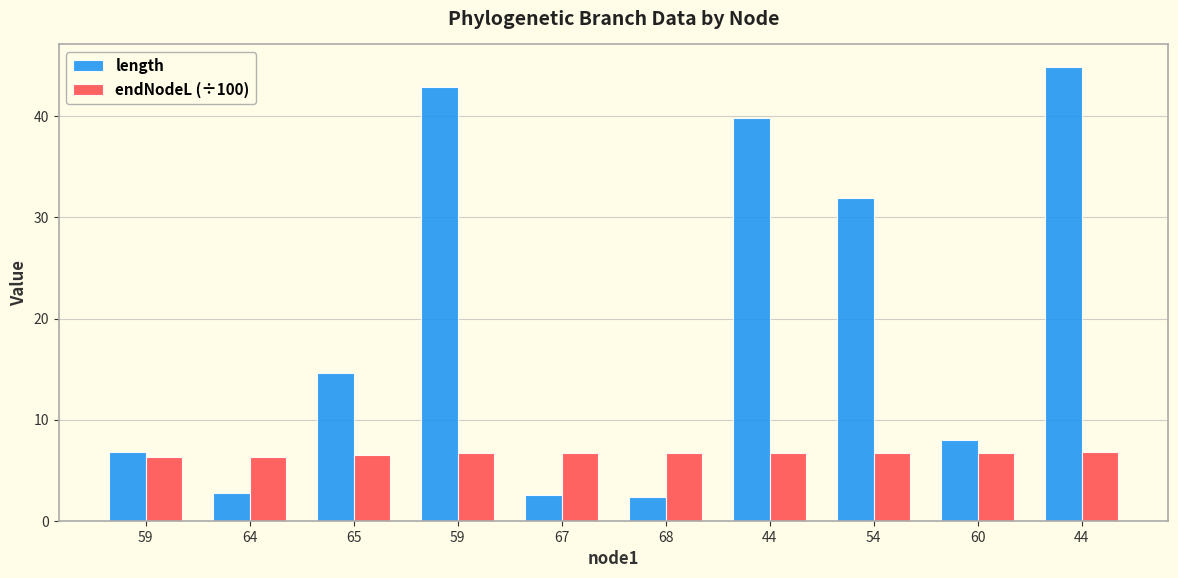

True or false: length has a value of 42.9 at 59.

True